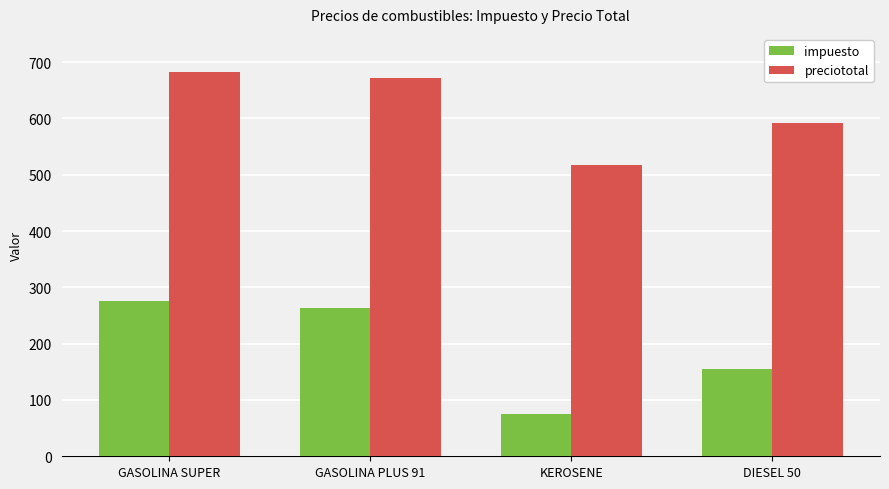

How many data points in preciototal are less than 671?

2